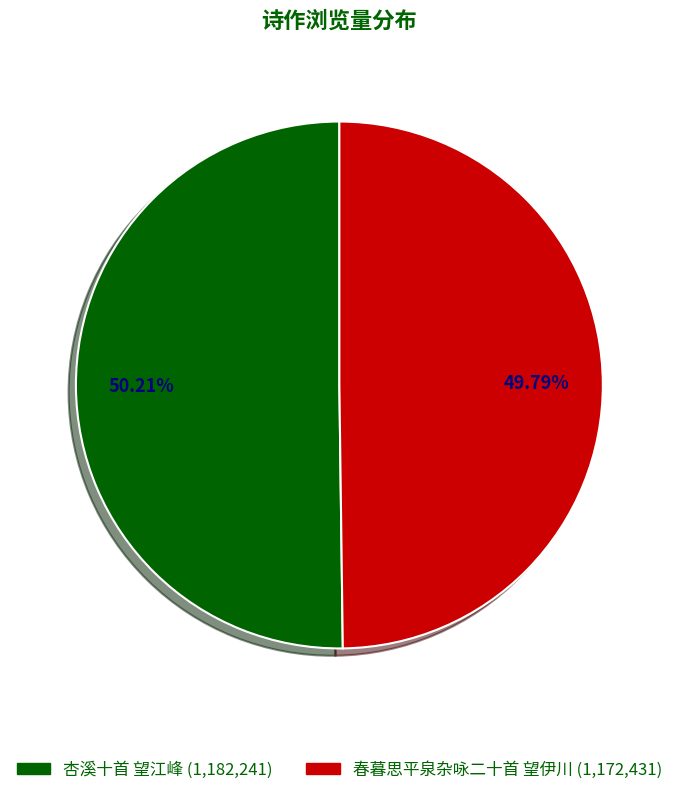

Combined, what portion of the pie is 春暮思平泉杂咏二十首 望伊川 and 杏溪十首 望江峰?

100.0%